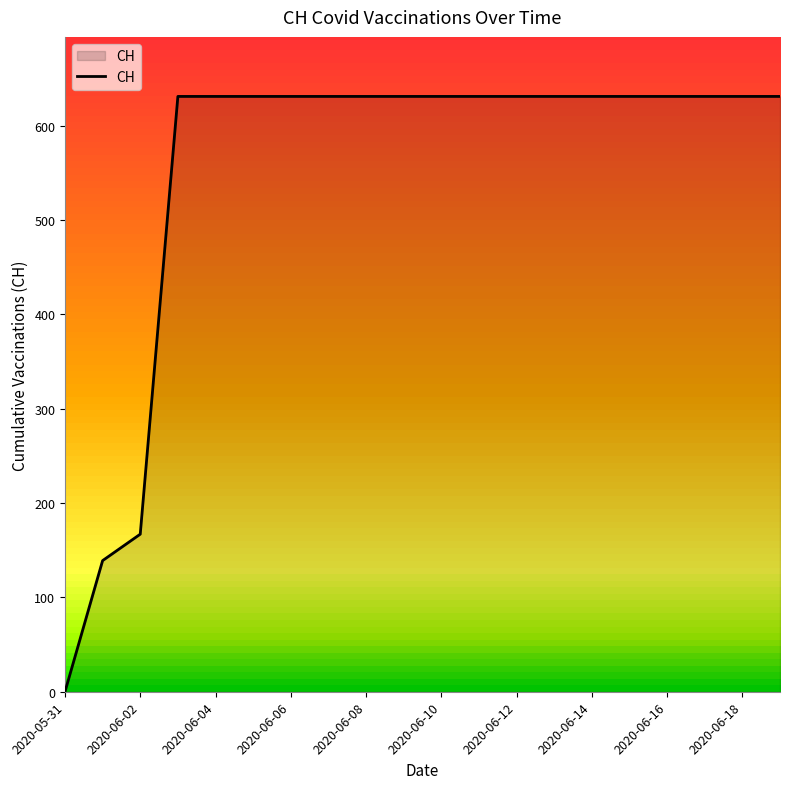

What is the maximum value shown in the chart?

631